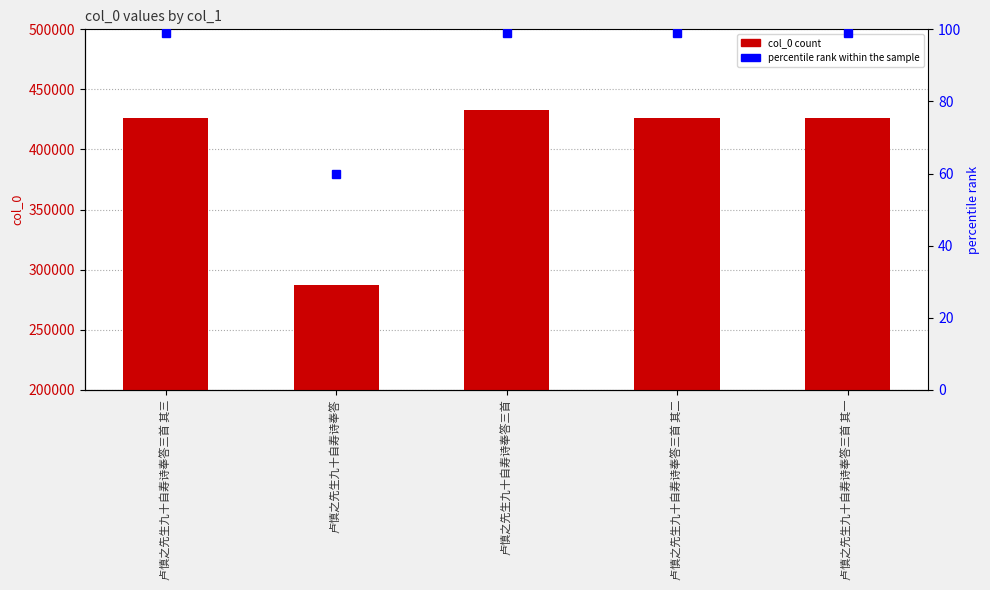

Does the chart contain stacked bars?

No